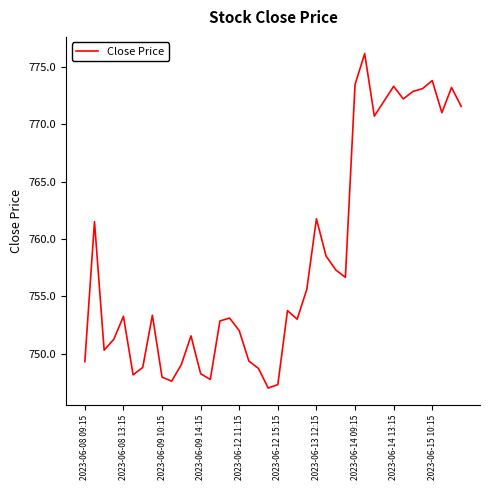

What is the minimum value shown in the chart?

747.0